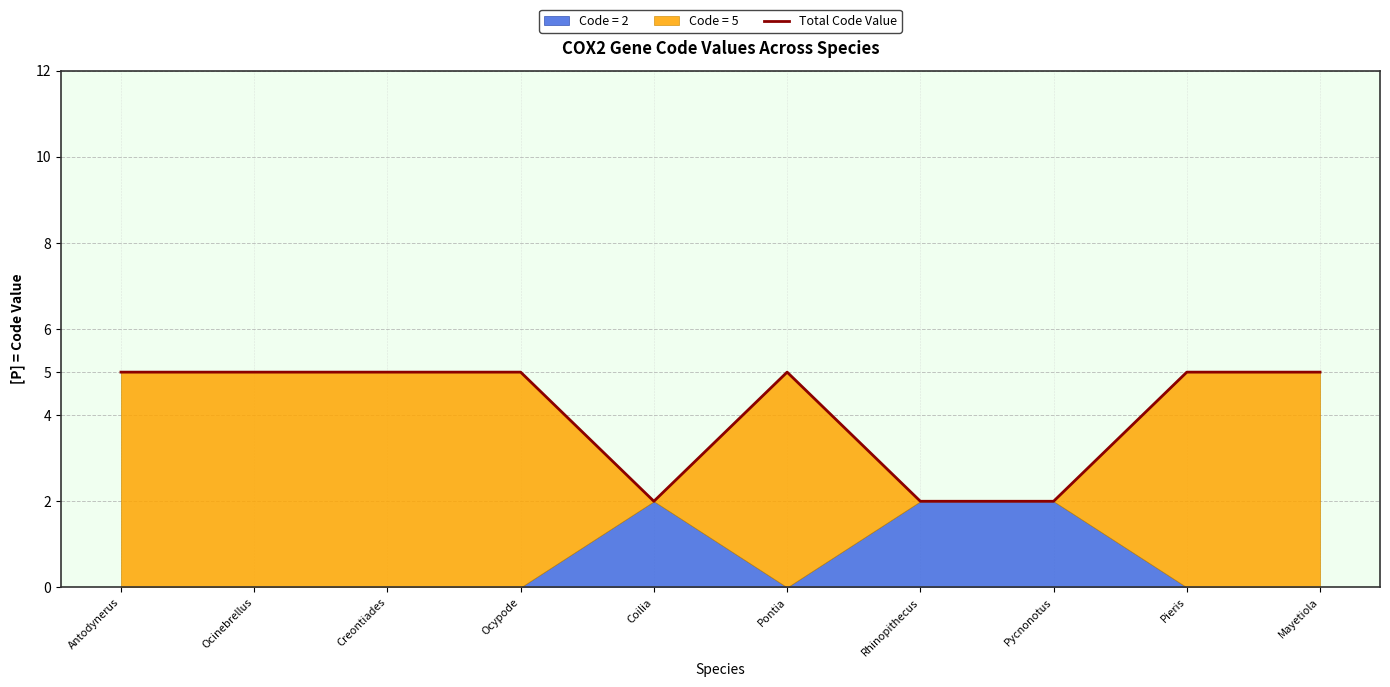

Reading right to left, what are all the values shown in this chart?

5	5	2	2	5	2	5	5	5	5